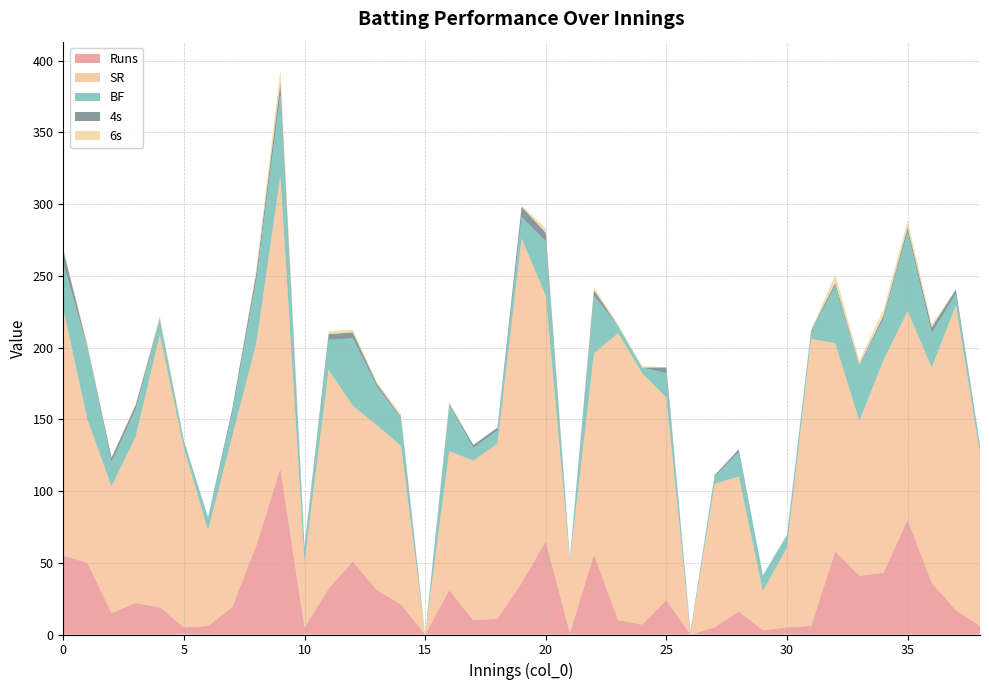

At which category does BF reach its first local valley?

2